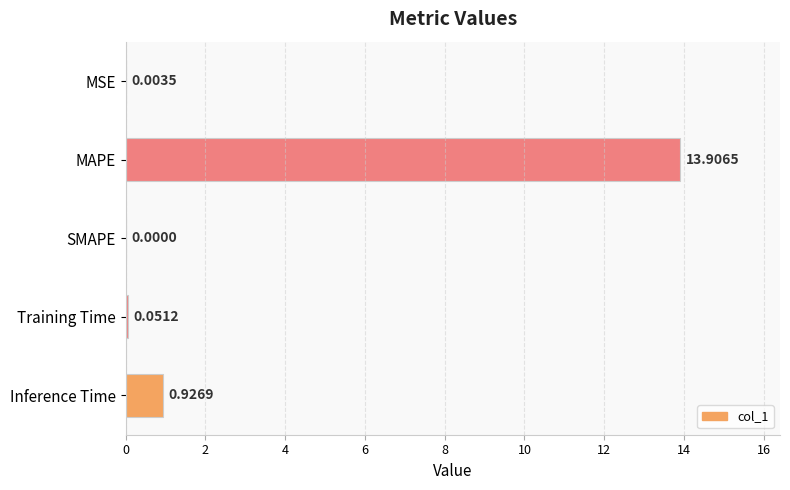

Between MSE and Training Time, which is larger?

Training Time